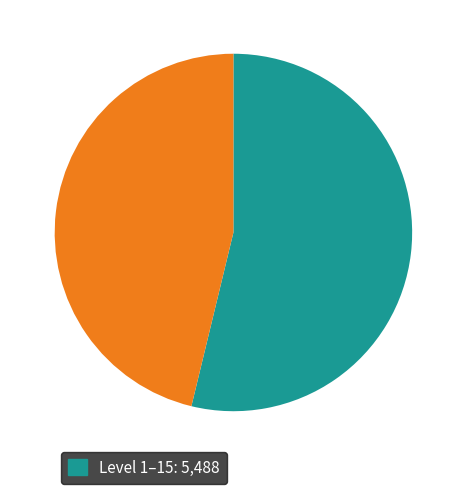

Is there any slice that represents more than half of the pie?

Yes